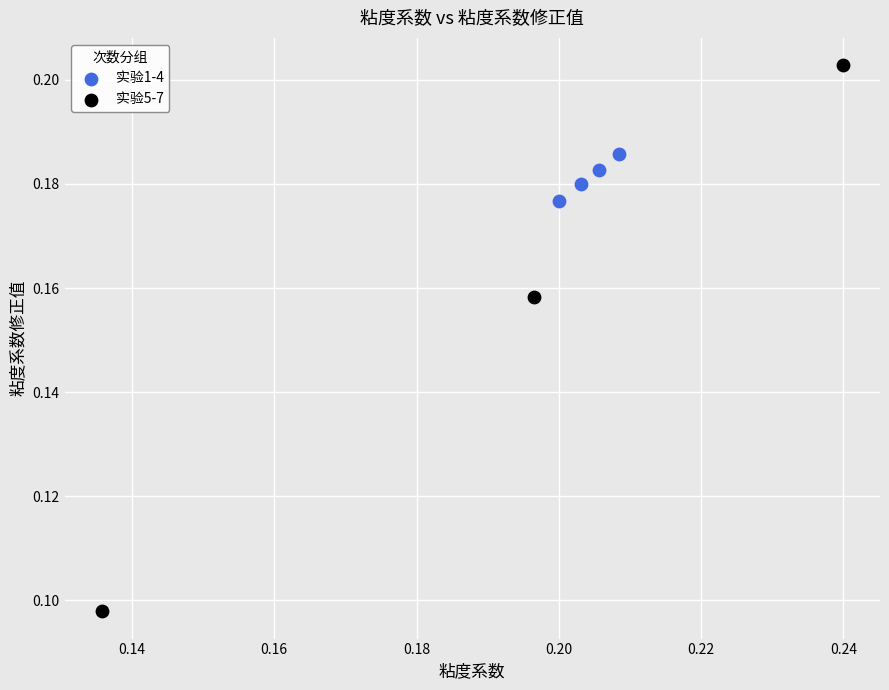

Which series has the widest spread of Y values?

实验5-7